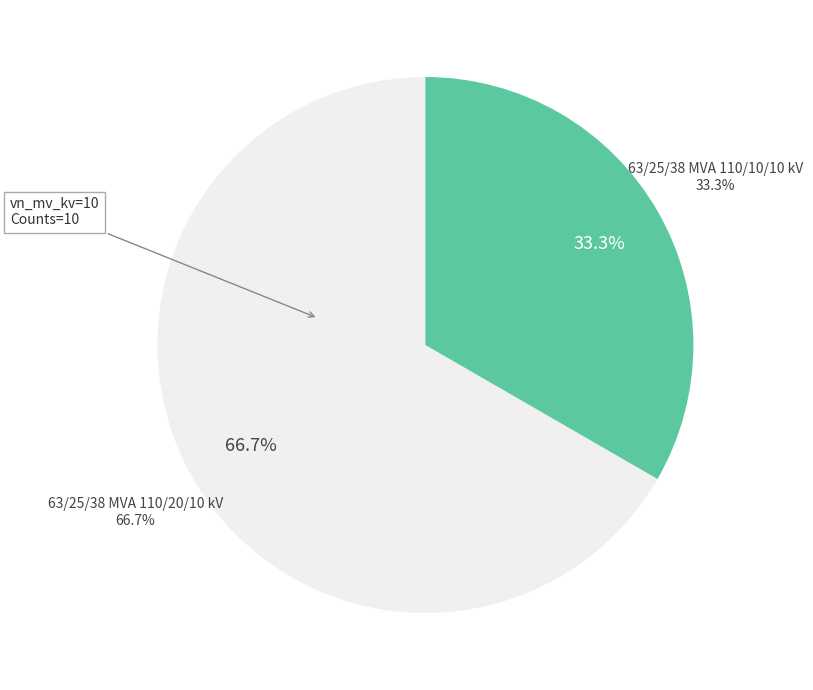

How many slices are in this pie chart?

2